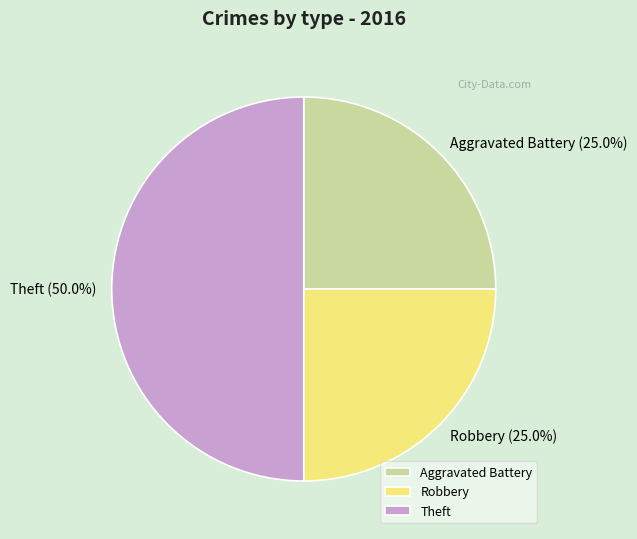

What is the total percentage of Theft and Robbery?

75.0%